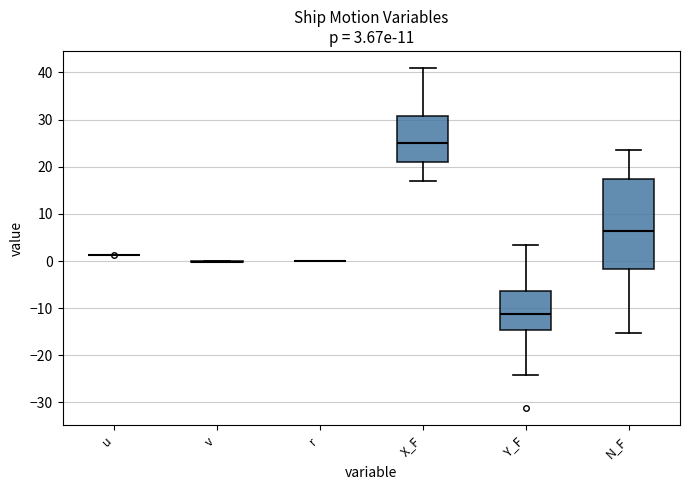

Which box is the tallest, from its lower edge to its upper edge?

N_F